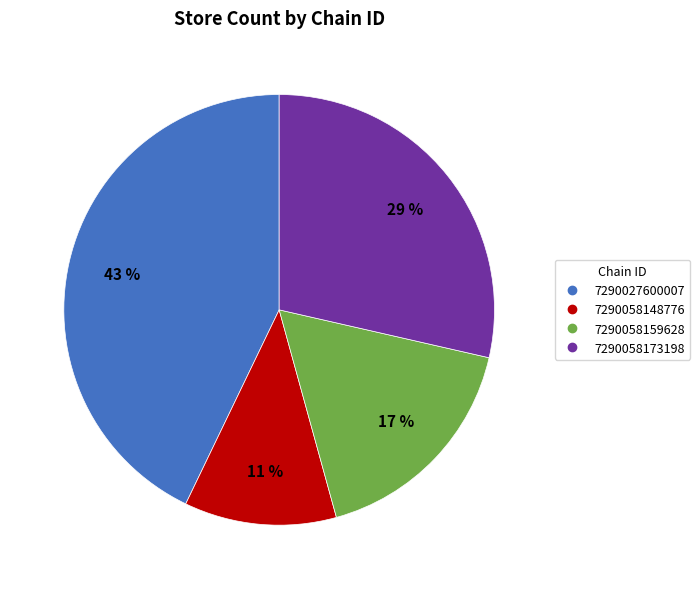

Is it true that 7290058173198 is 29% of the pie?

True